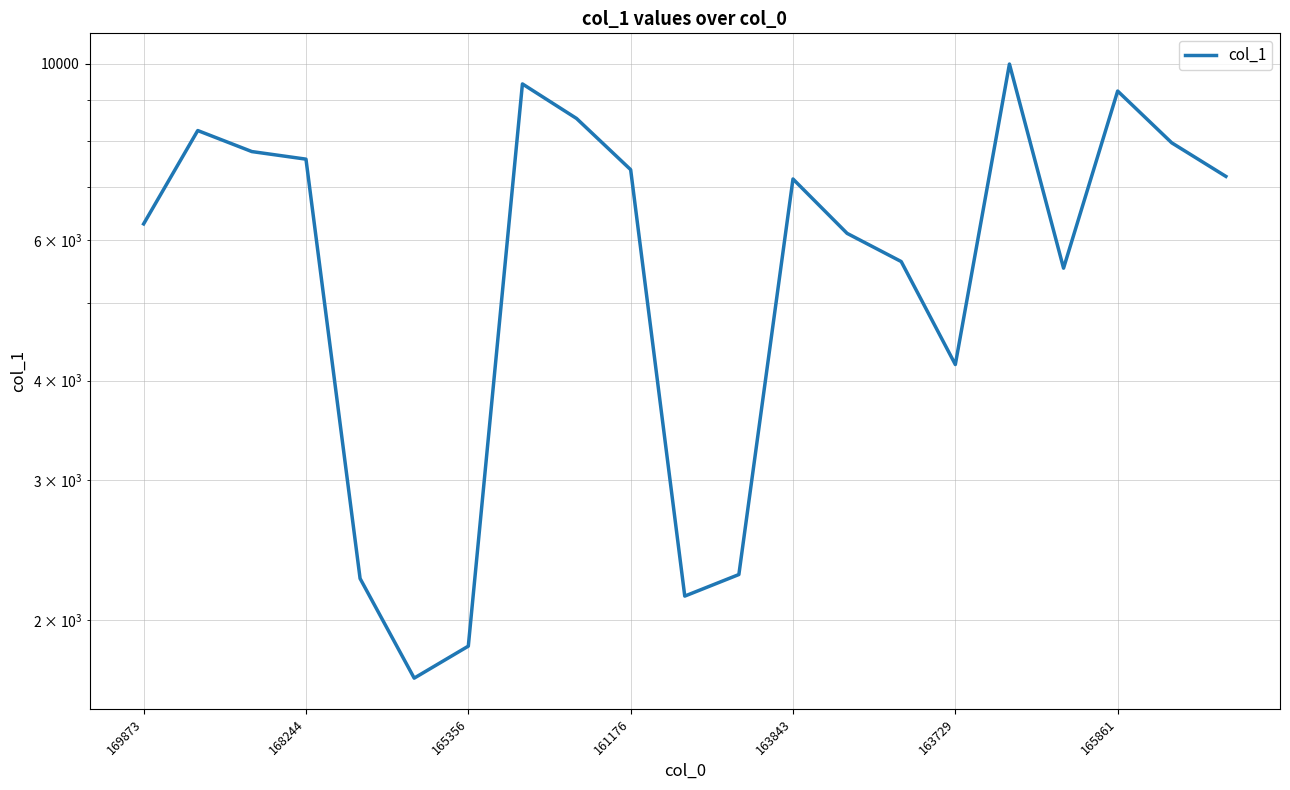

What is the difference between the values at 7 and 20?

2212